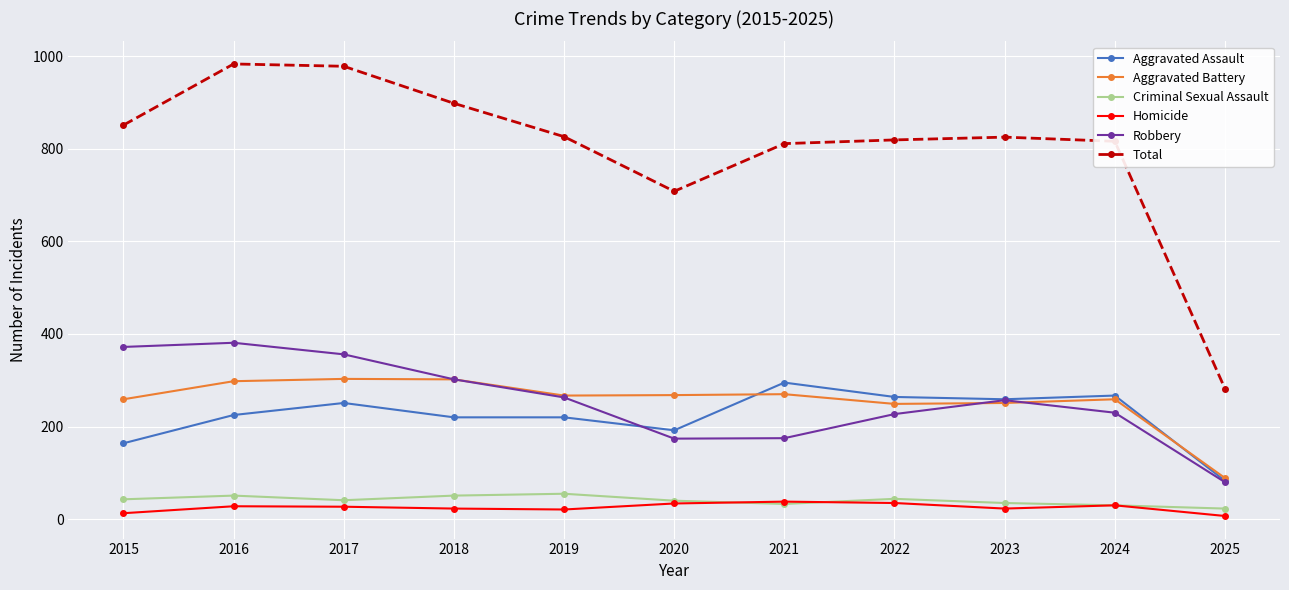

Which series has the widest spread of values?

Total